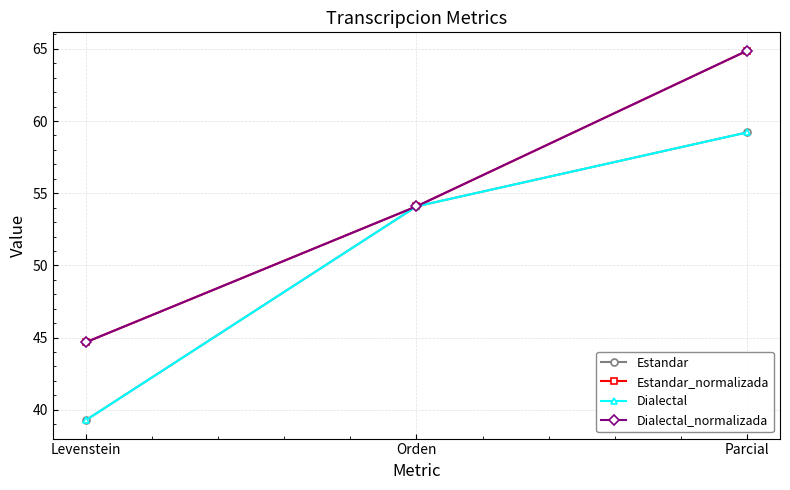

Is this an area chart (filled region under the line)?

No